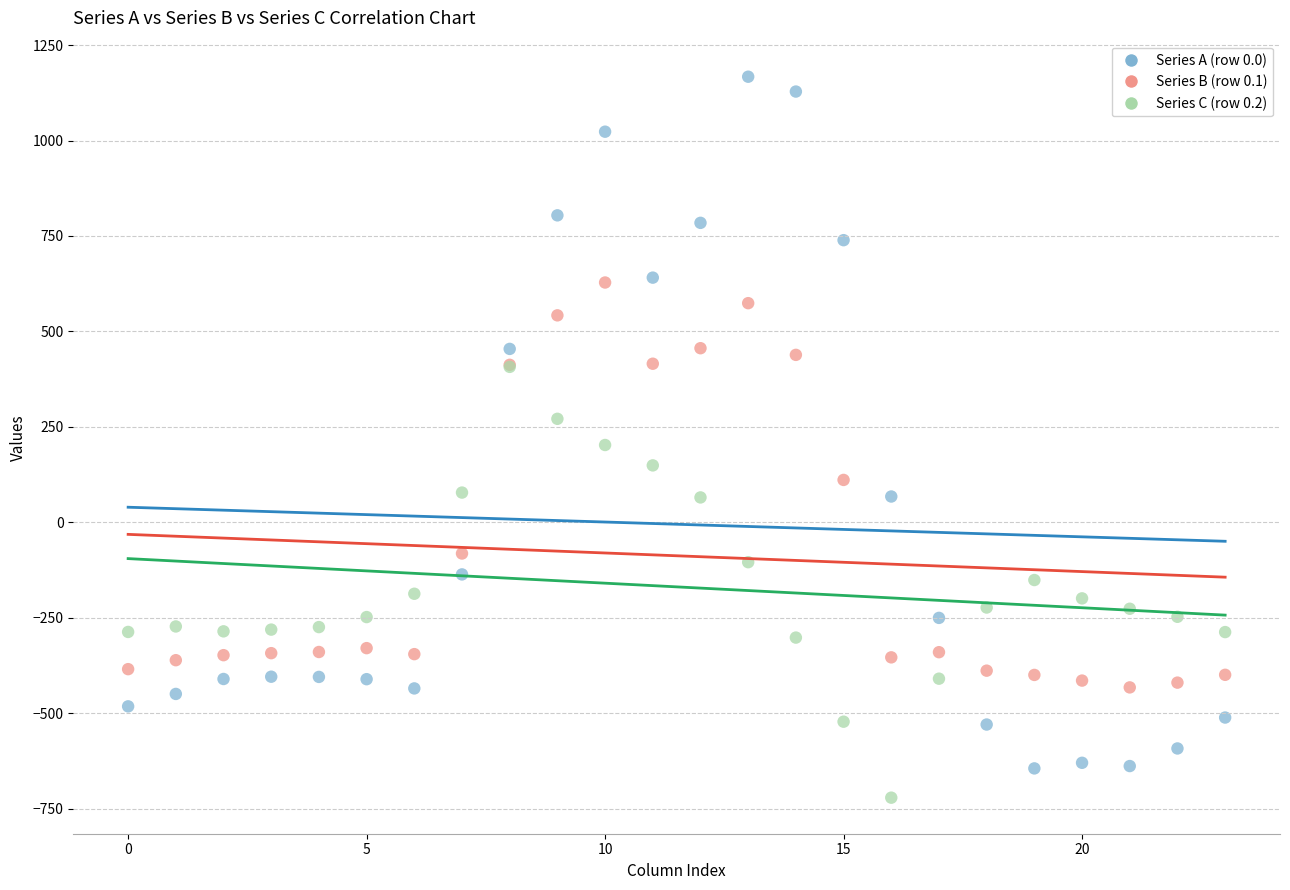

Which series has the widest spread of Y values?

Series A (row 0.0)